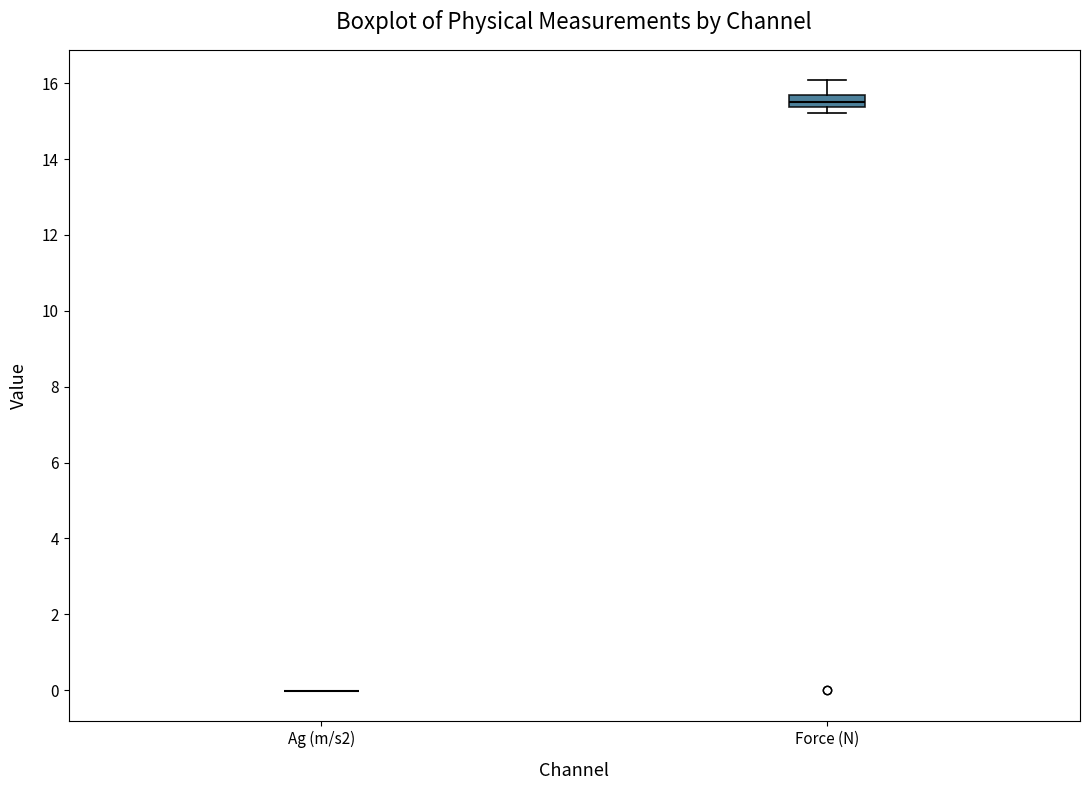

Which box is the tallest, from its lower edge to its upper edge?

Force (N)